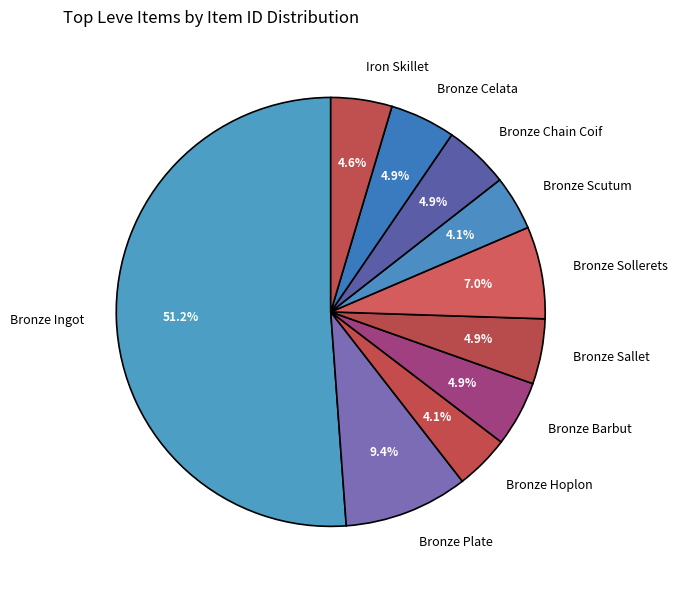

Is it true that Bronze Plate is 9% of the pie?

True